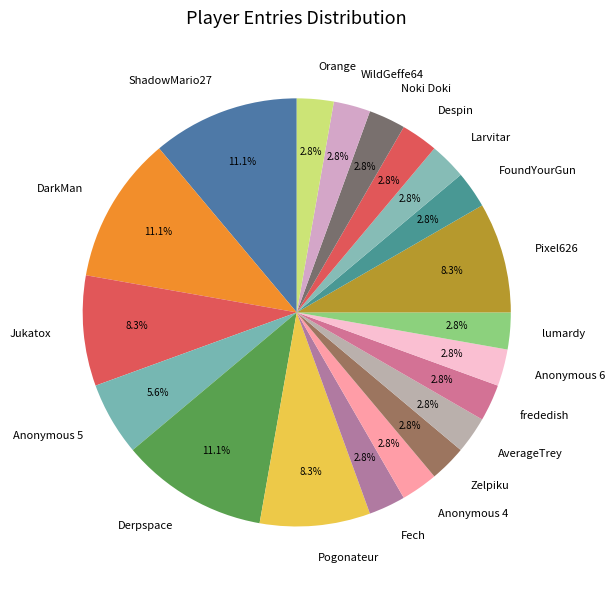

To the nearest percent, what is the difference between the largest and smallest slice percentages?

8%